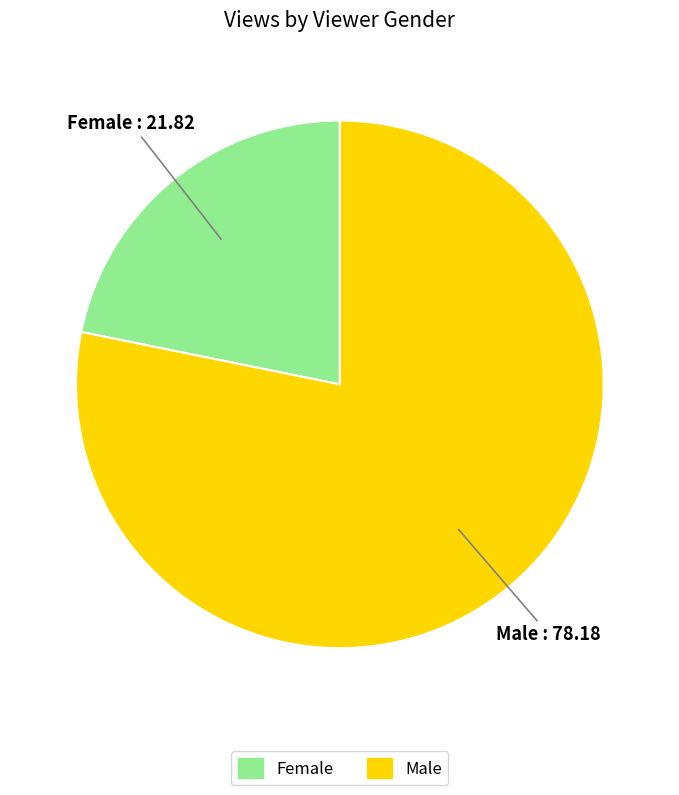

Is there a majority slice in this chart?

Yes